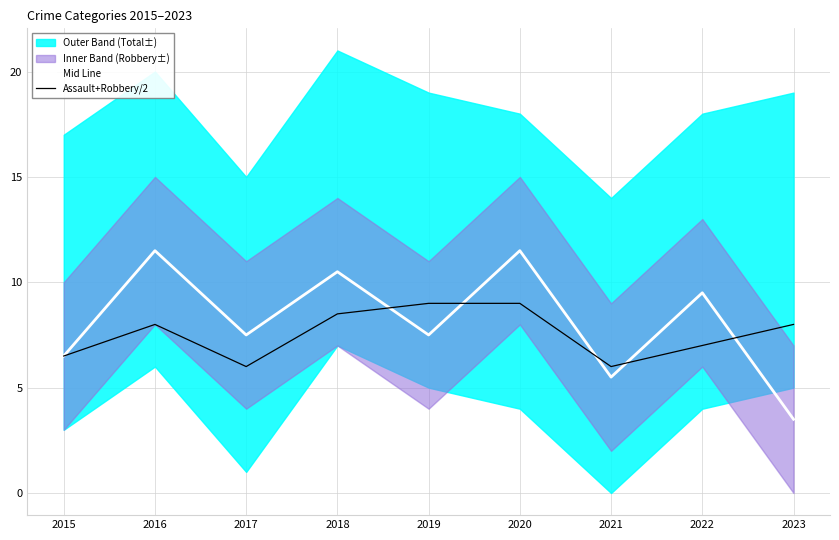

Which series changed the most between 2016 and 2022?

Mid Line